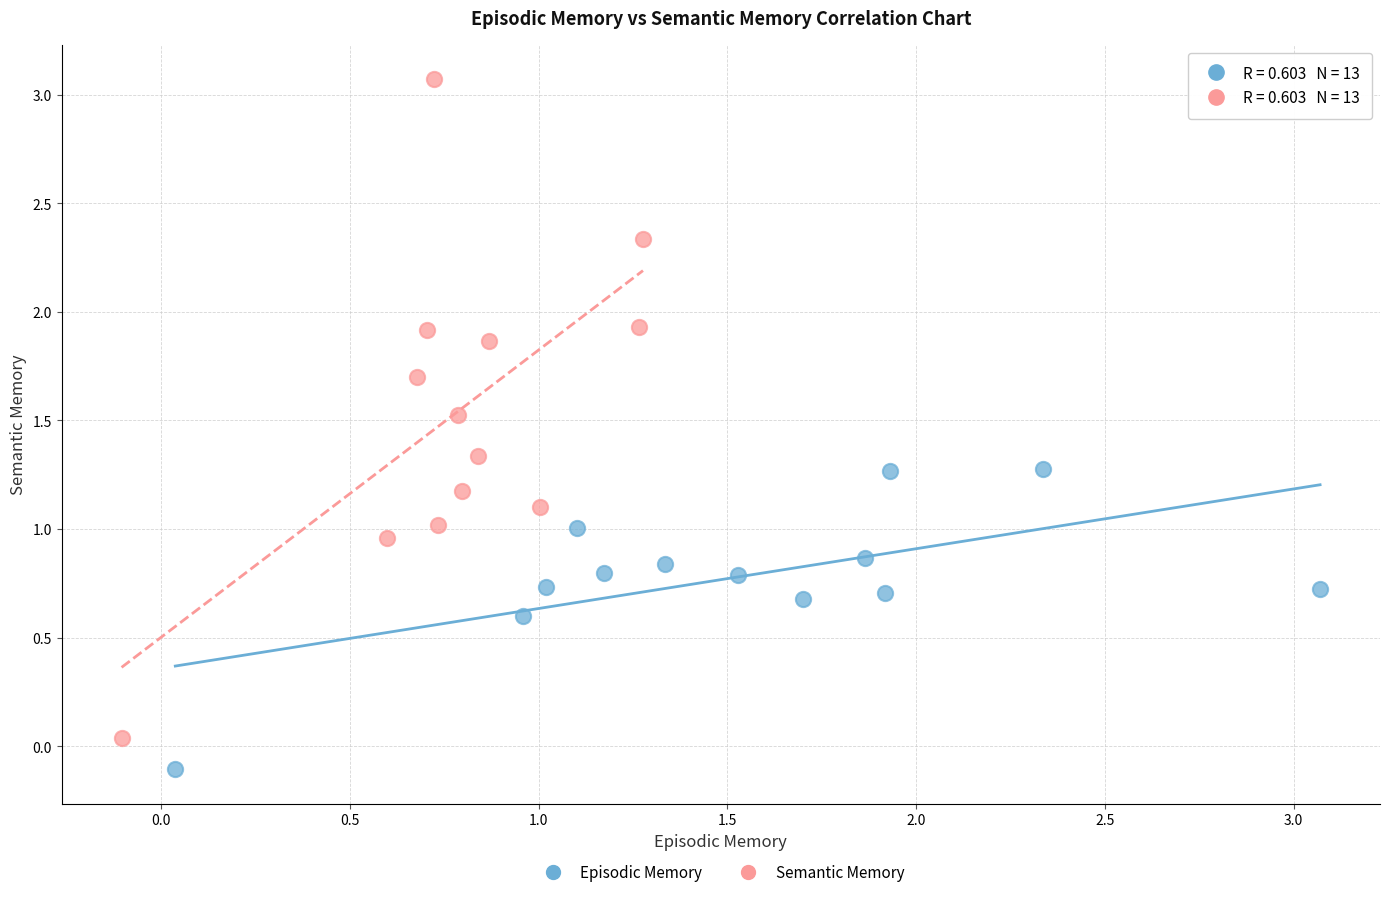

Which series reaches the minimum Y coordinate?

Episodic Memory